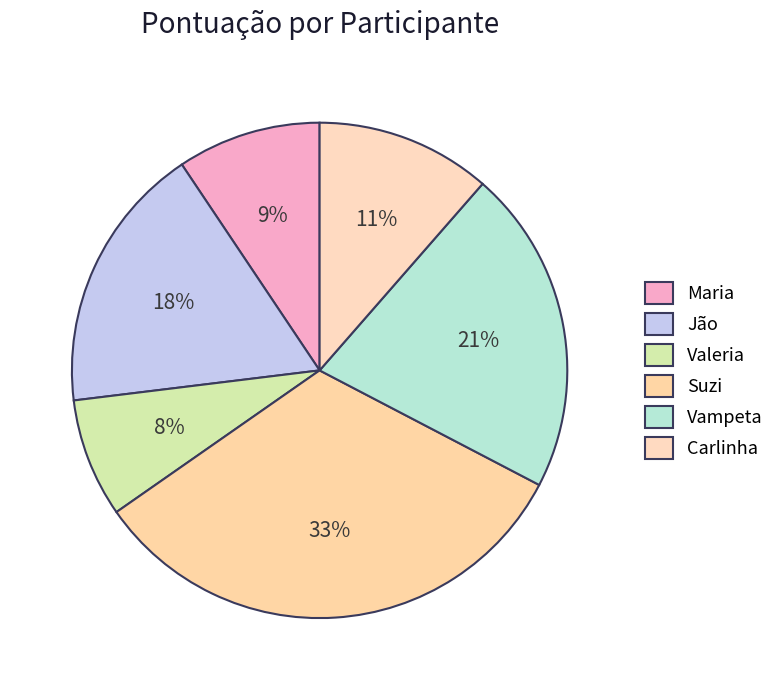

Is there any slice that represents more than half of the pie?

No